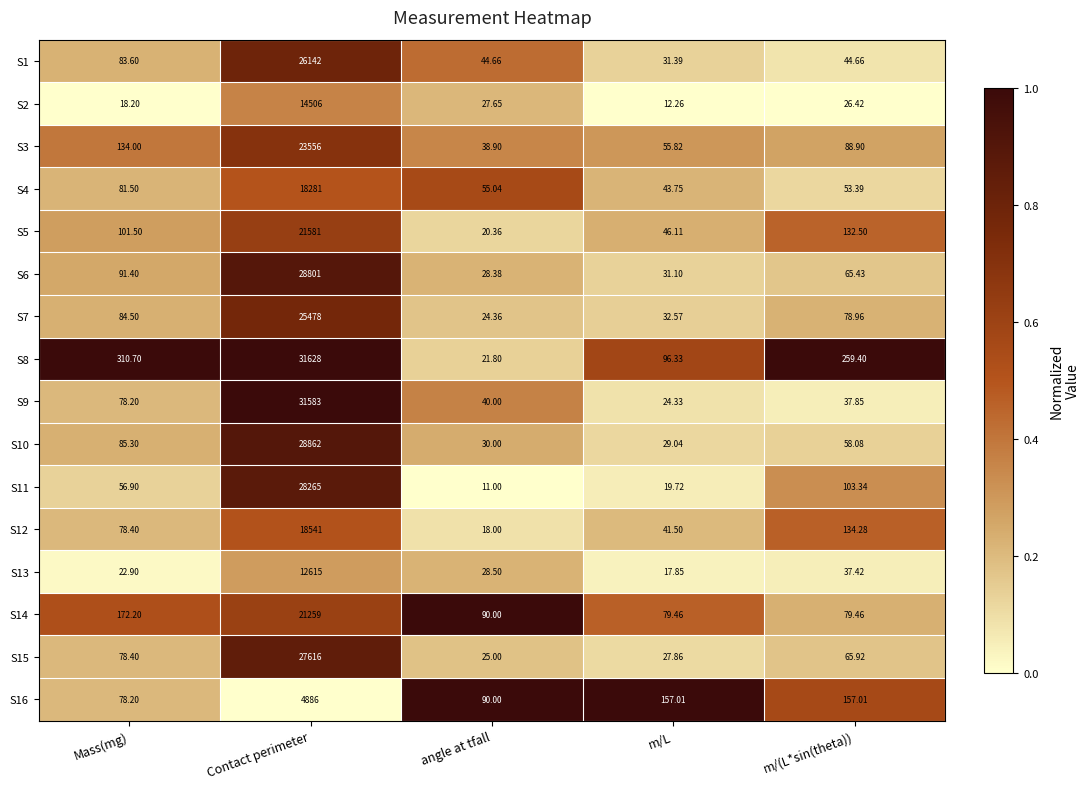

Where is S12 nearest to the value 9279?

m/(L*sin(theta))